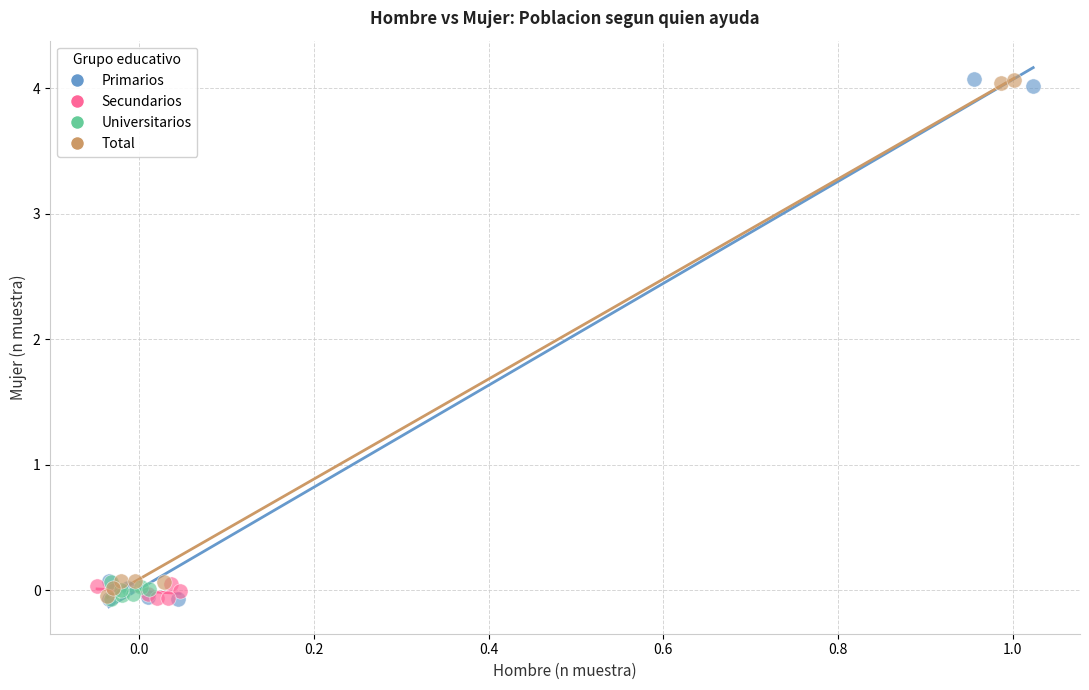

Which series has the largest Y range (max minus min)?

Primarios